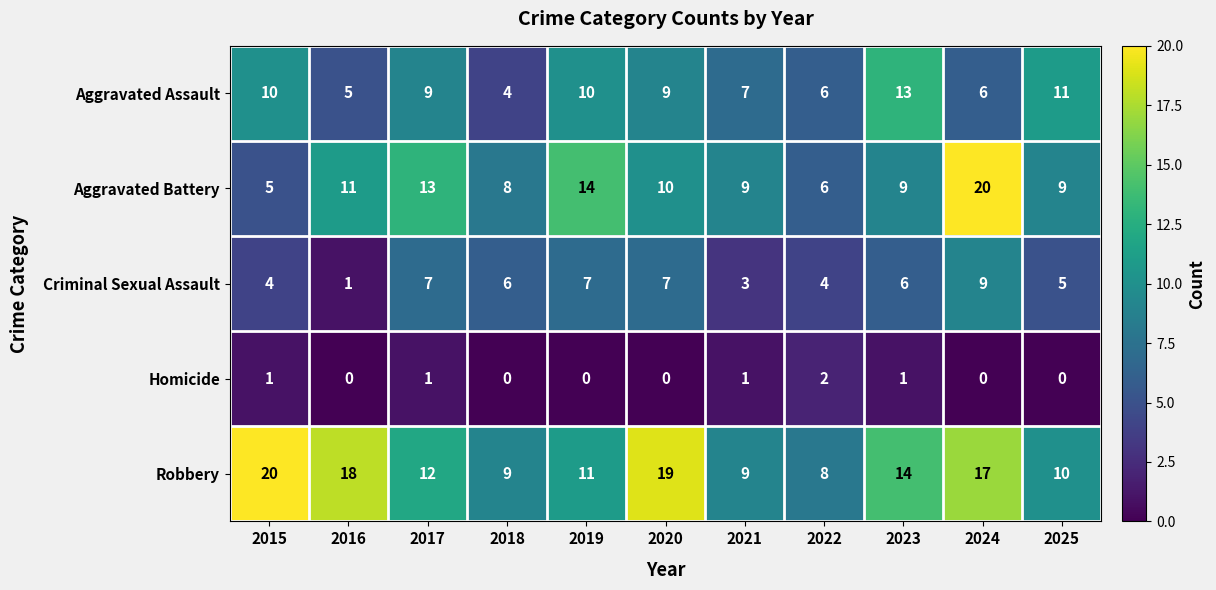

Which series has the largest range (max minus min)?

Aggravated Battery